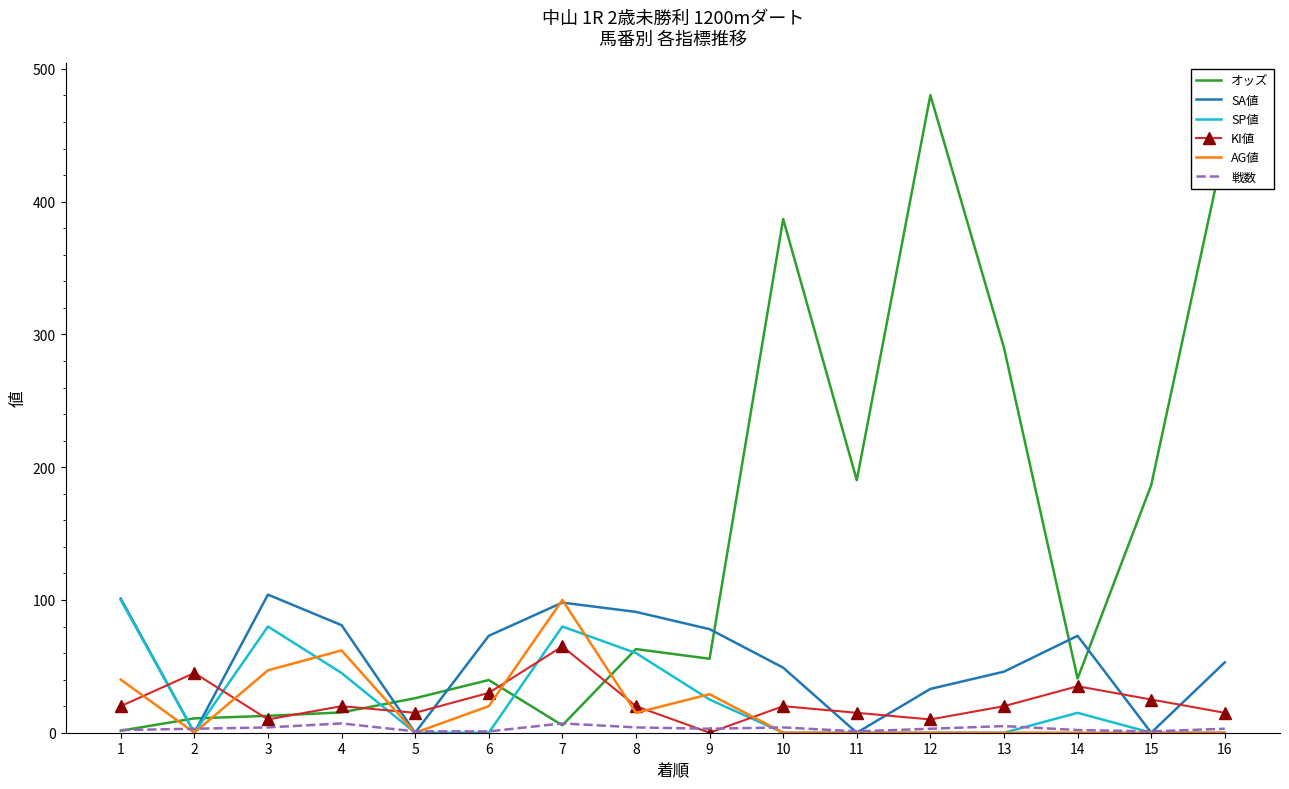

At which label does オッズ reach its minimum?

1